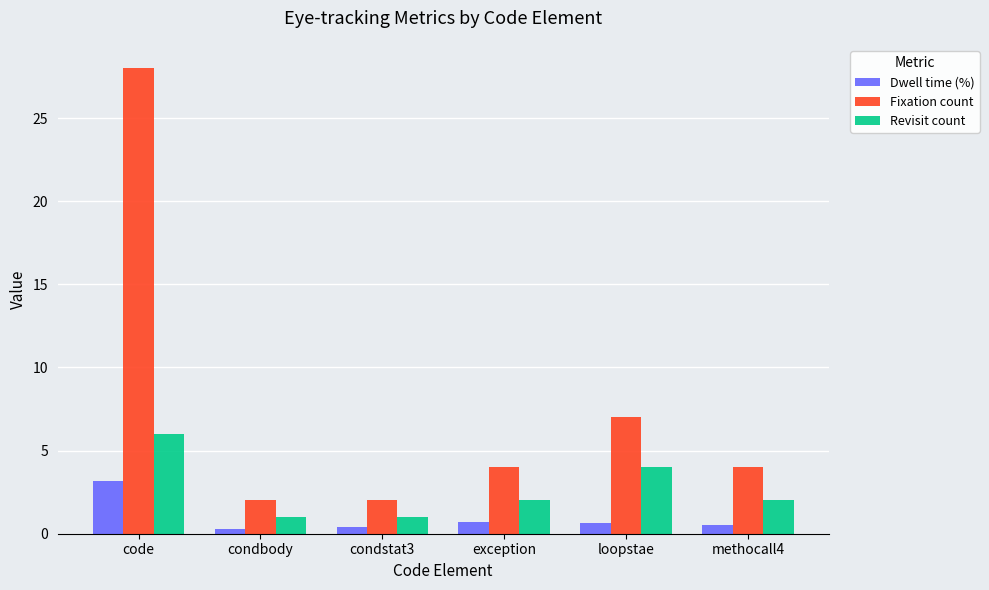

The value of Fixation count at condstat3 is 3.3. True or false?

False